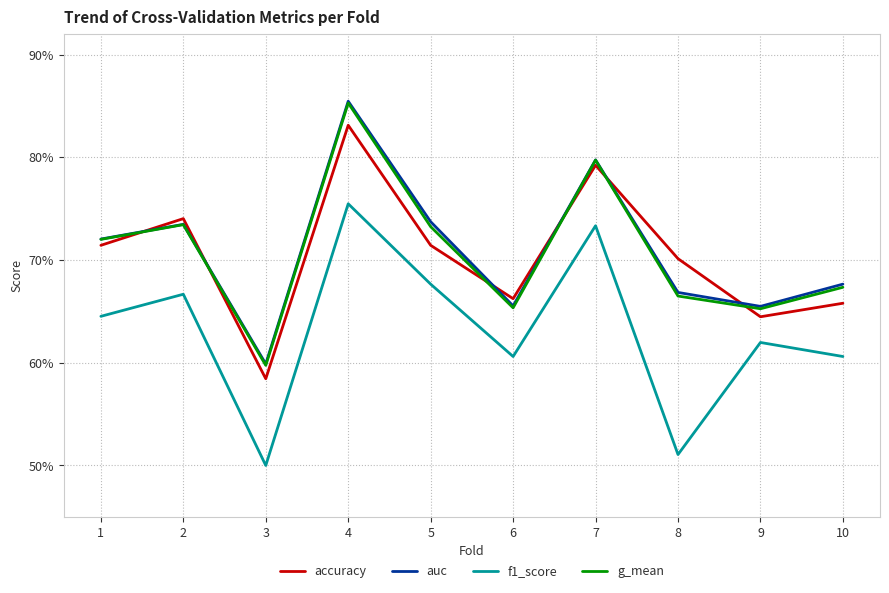

What is the approximate value of auc at 7?

0.8